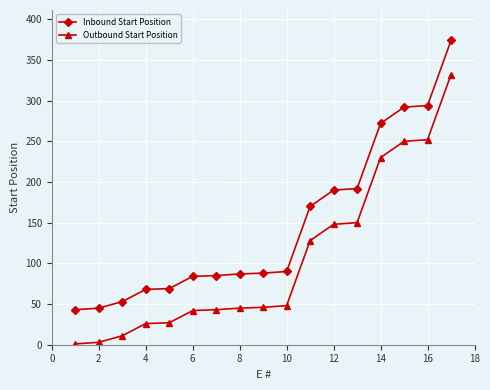

How many data points in Inbound Start Position are less than 88?

8